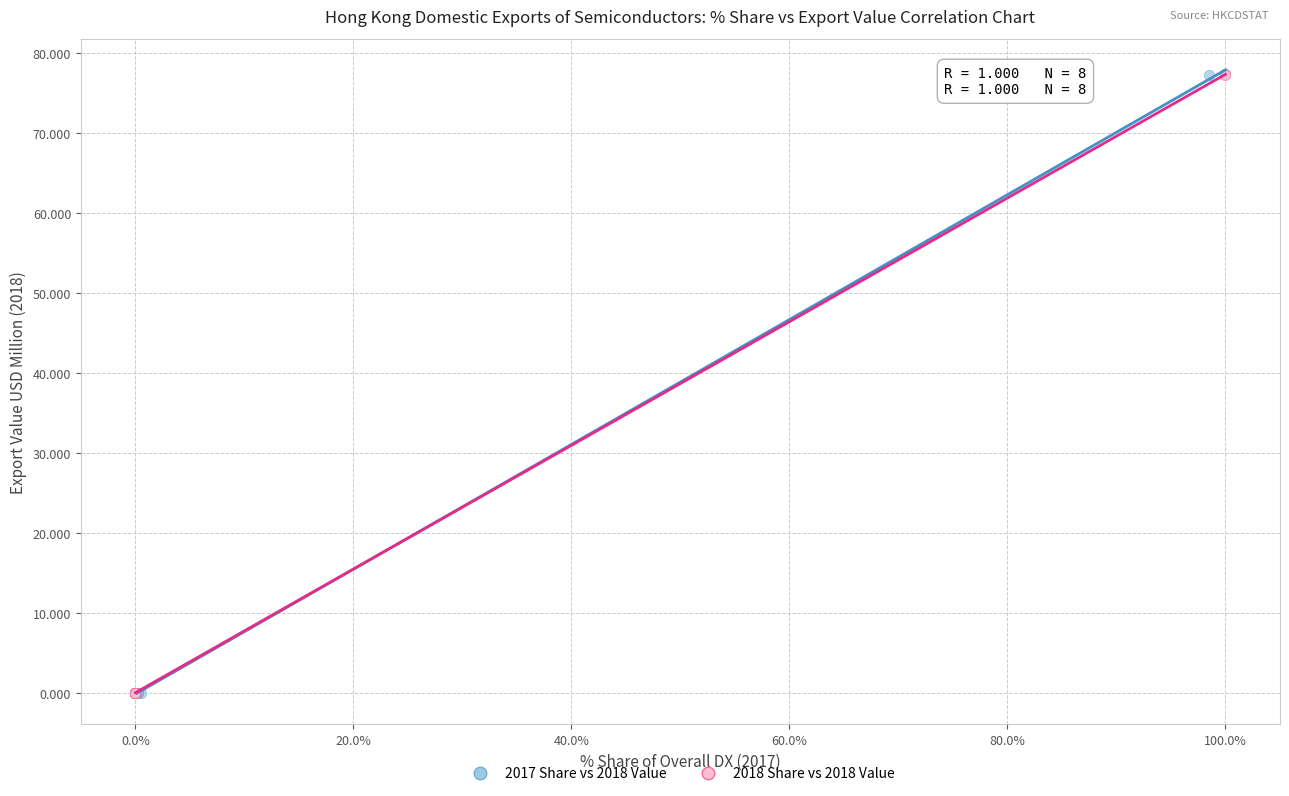

What are all the series names shown in the legend?

2017 Share vs 2018 Value, 2018 Share vs 2018 Value